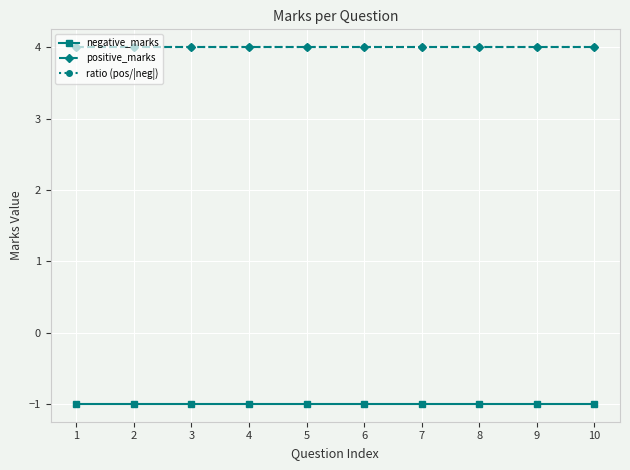

True or false: positive_marks has a value of 6 at 1.

False